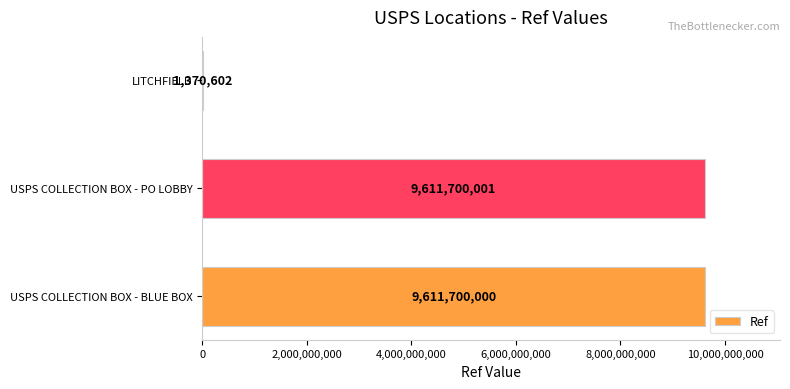

How many categories are shown in the chart?

3